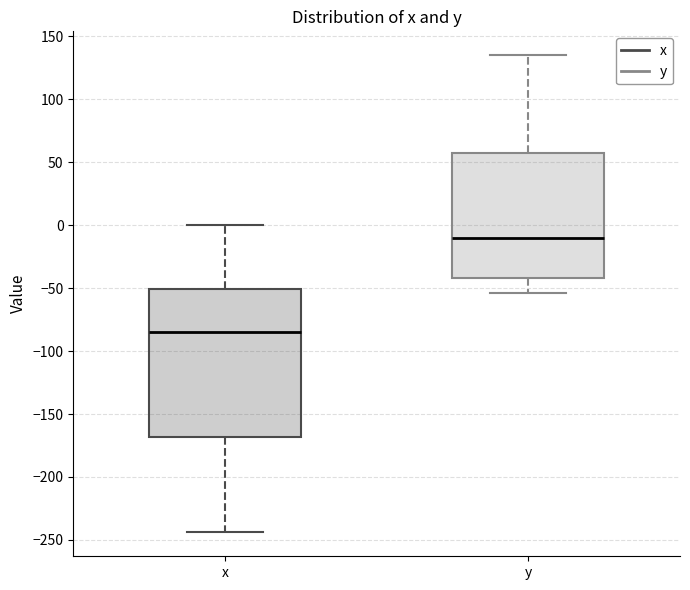

Which box has the highest median line?

y